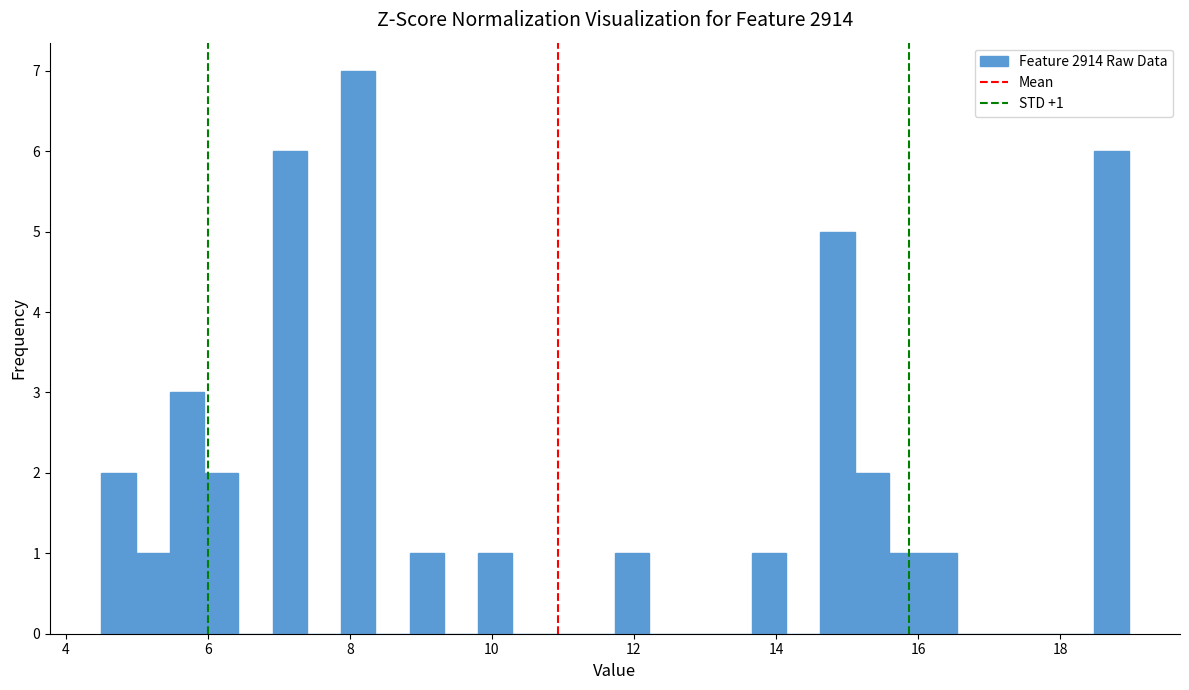

Read against the x-axis, roughly where is the centre of the tallest bar?

8.2